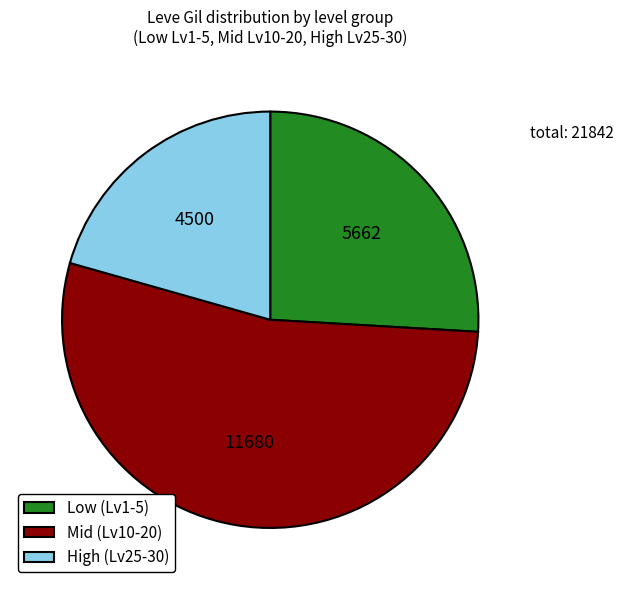

Do High (Lv25-30) and Low (Lv1-5) together represent more than half of the pie?

No